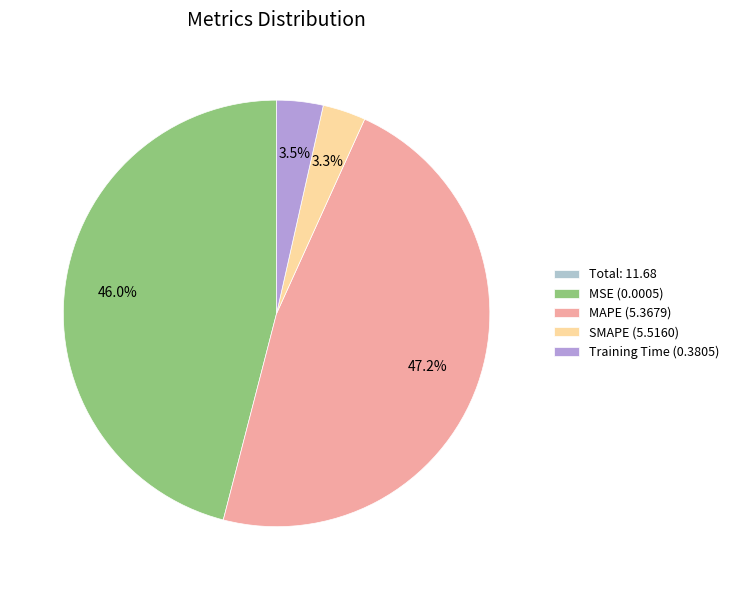

Does MSE (0.0005) represent more than half of the total?

No